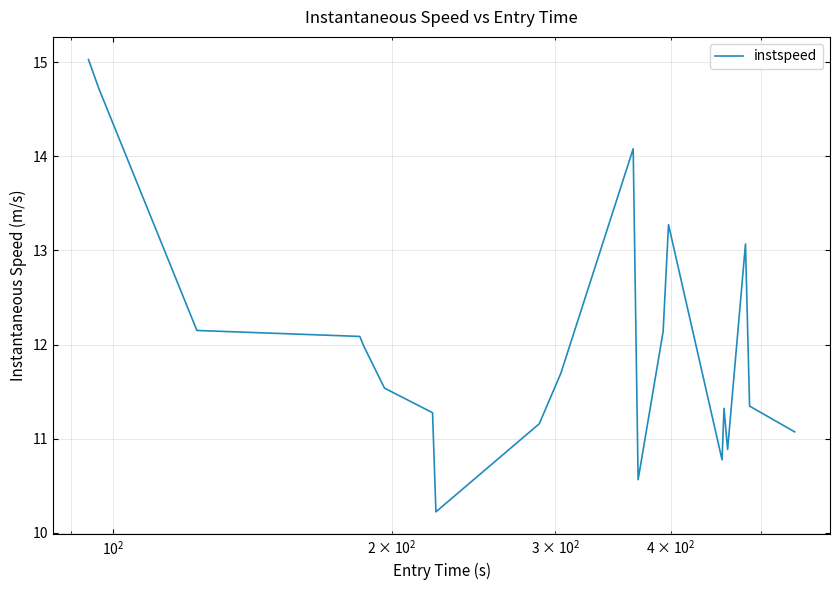

What is the minimum value shown in the chart?

10.2